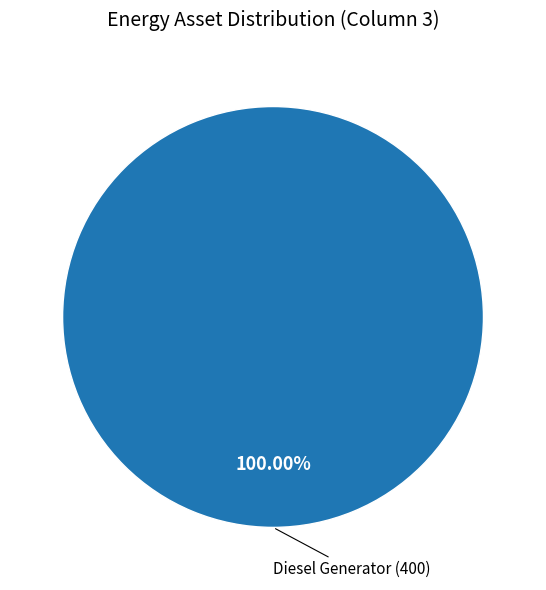

Is there a majority slice in this chart?

Yes